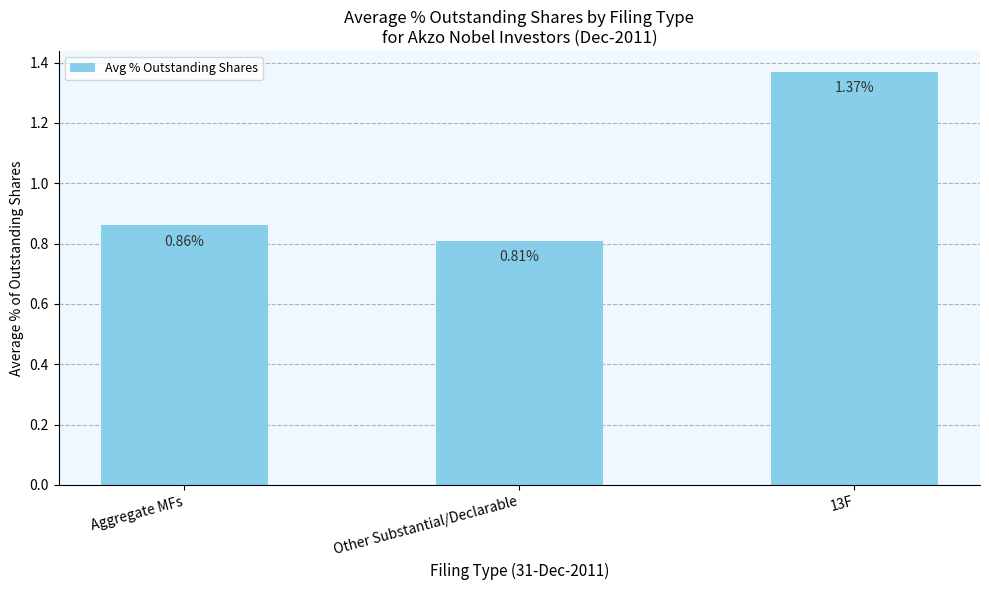

At which label is the value closest to 1?

Aggregate MFs